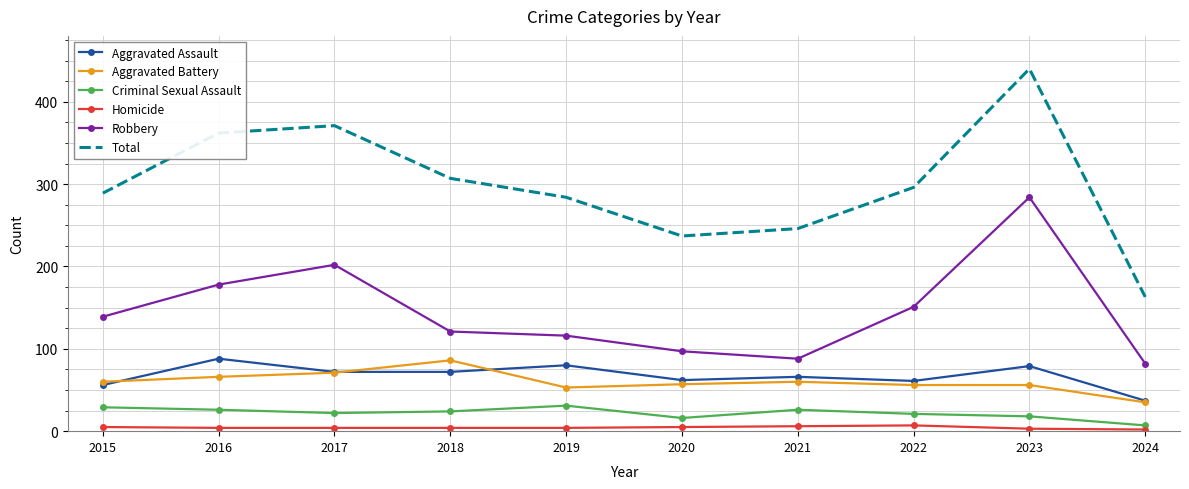

What is the approximate value of Aggravated Assault at 2023?

79